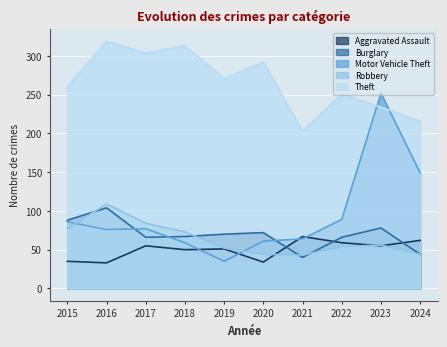

At which label does Aggravated Assault first exceed 55?

2021